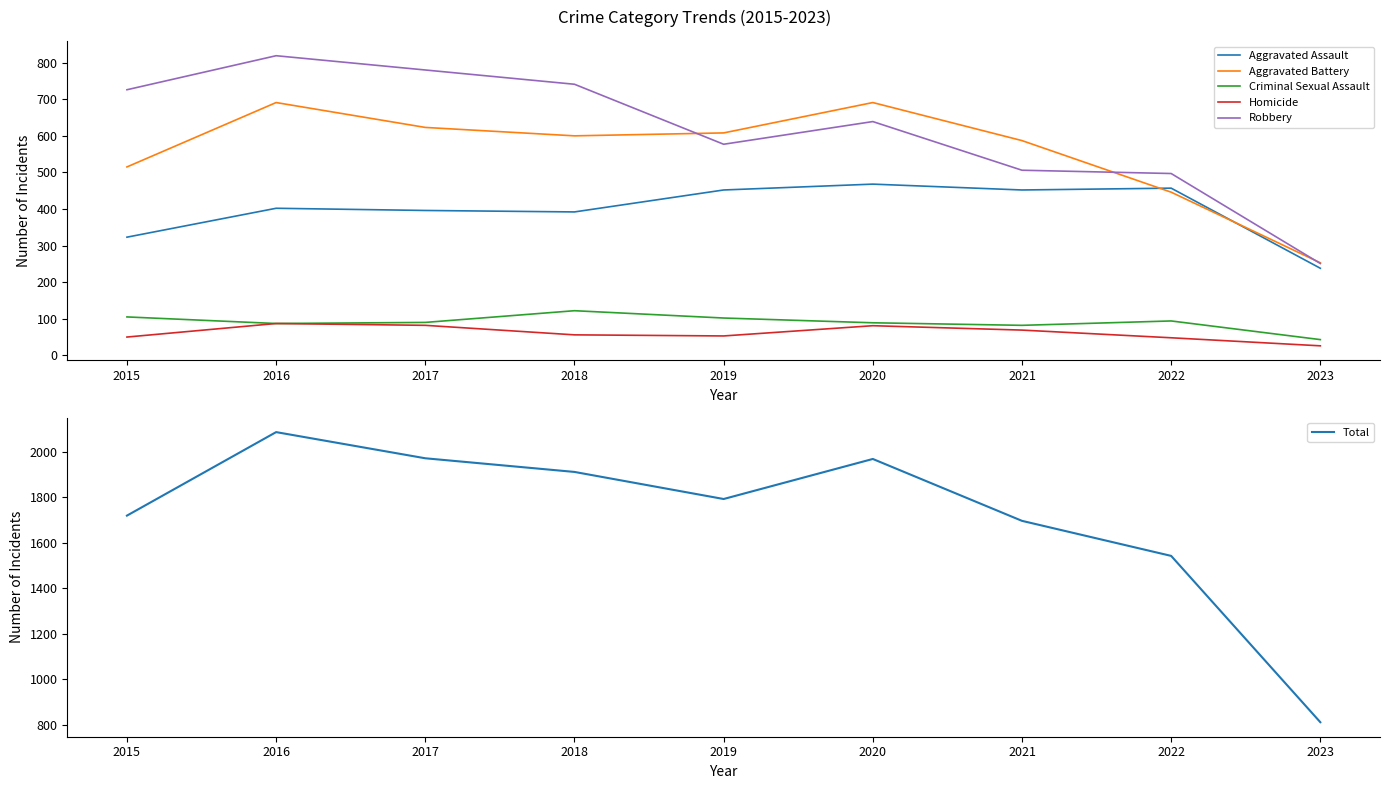

Where does the Criminal Sexual Assault series first go above 90?

2015